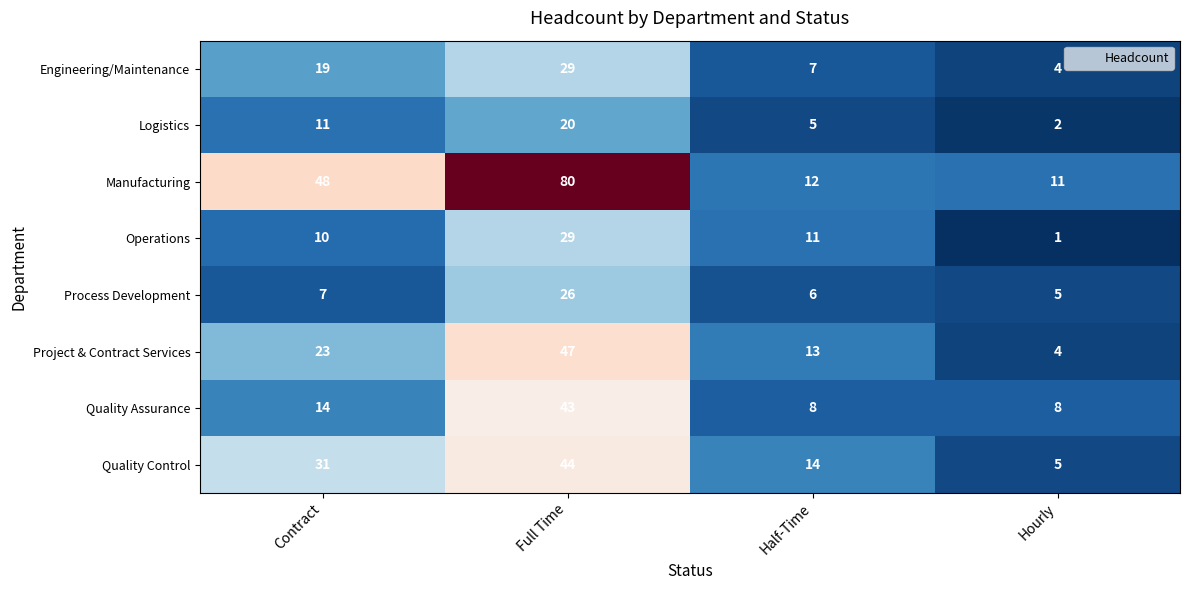

Which series has the widest spread of values?

Manufacturing